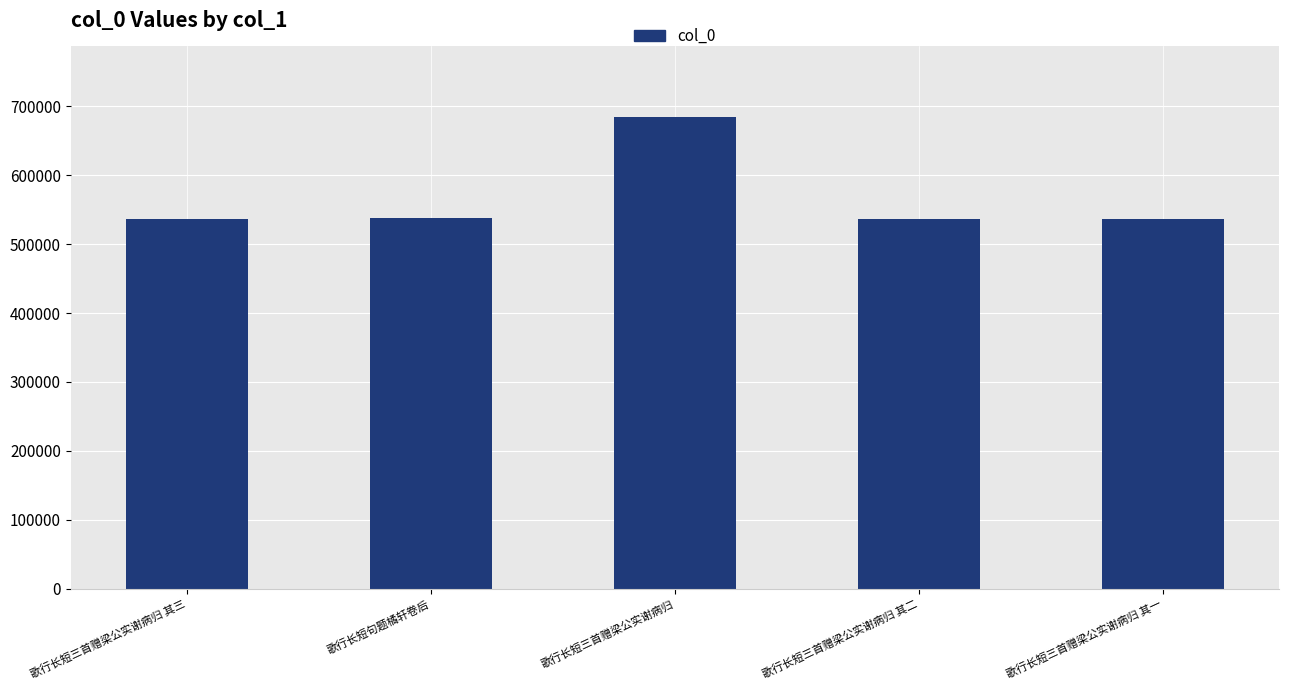

How many bars are there in total?

5